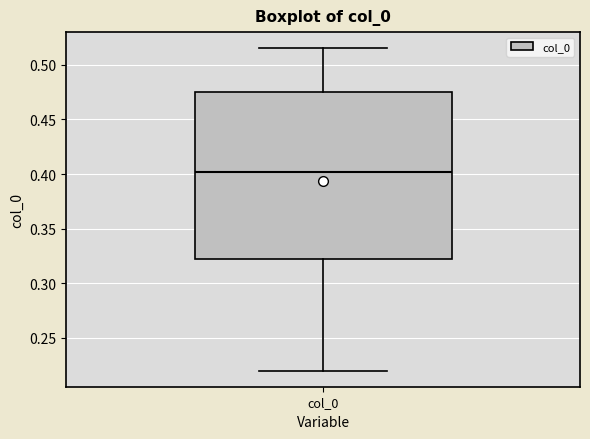

Where is the upper edge of the box for col_0 on the y-axis? The values are not printed on the chart, so give them approximately, as read against the axis.

0.475